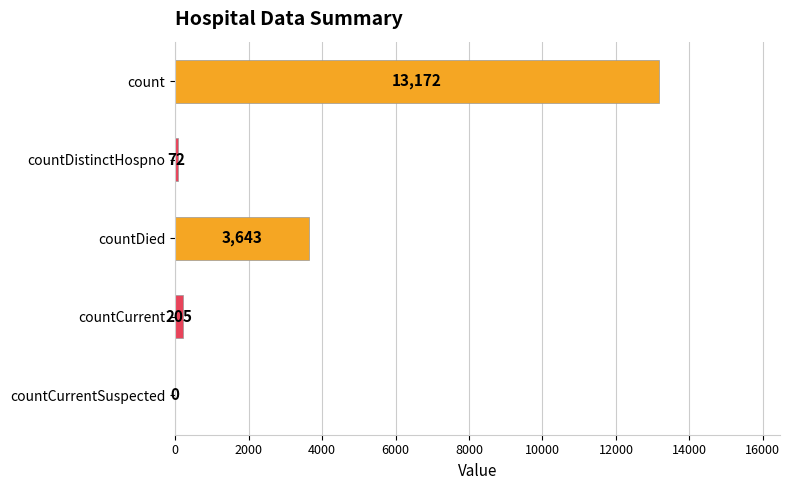

How many series are shown in this chart?

1